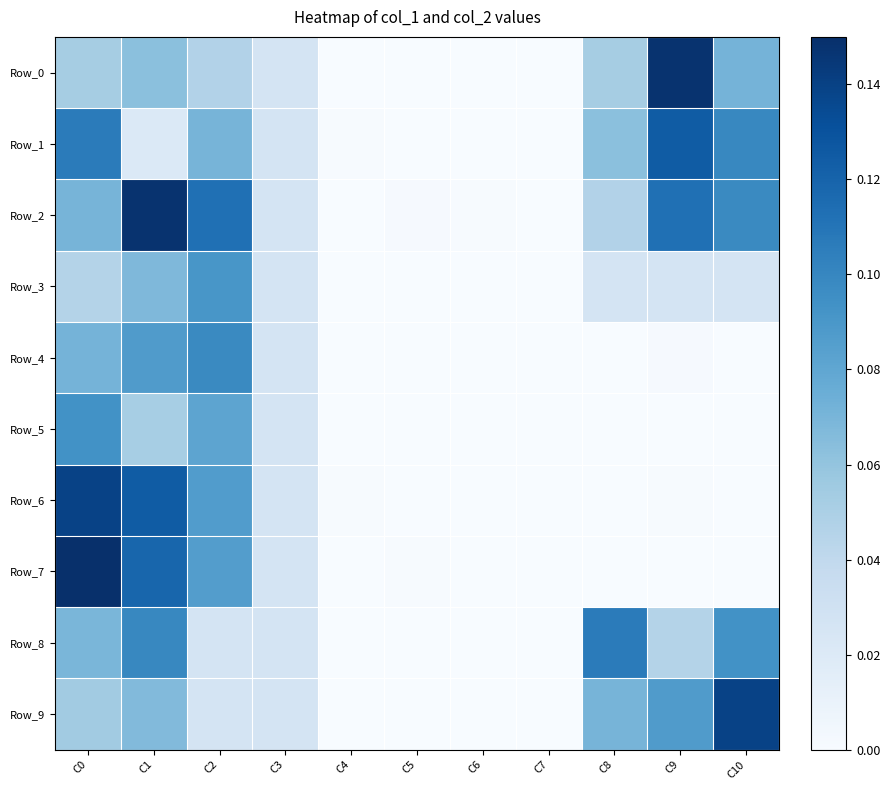

What is the spread (max minus min) of values at C9?

0.1